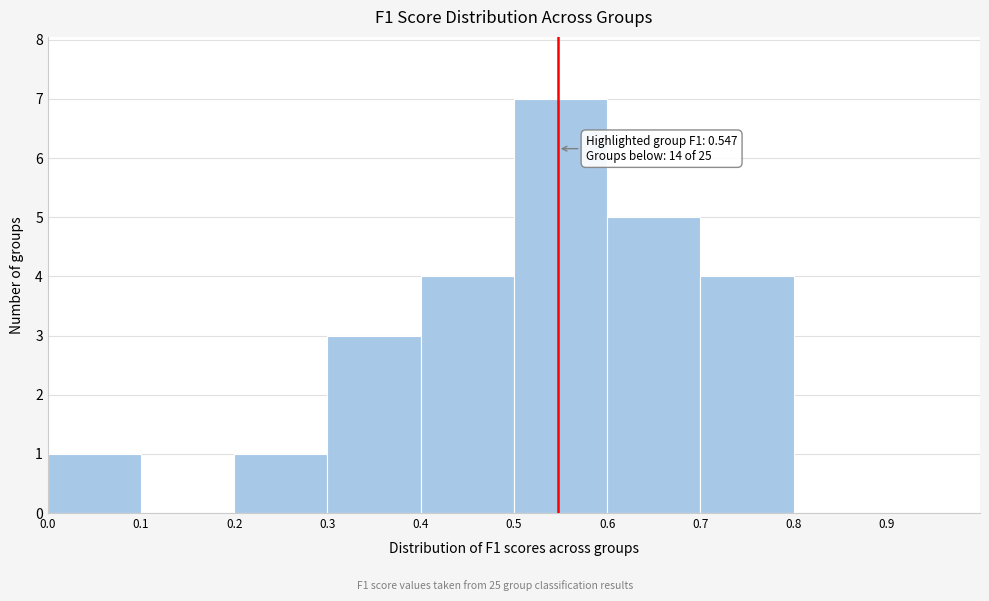

Over which range of the x-axis is the bar tallest?

0.5 to 0.6